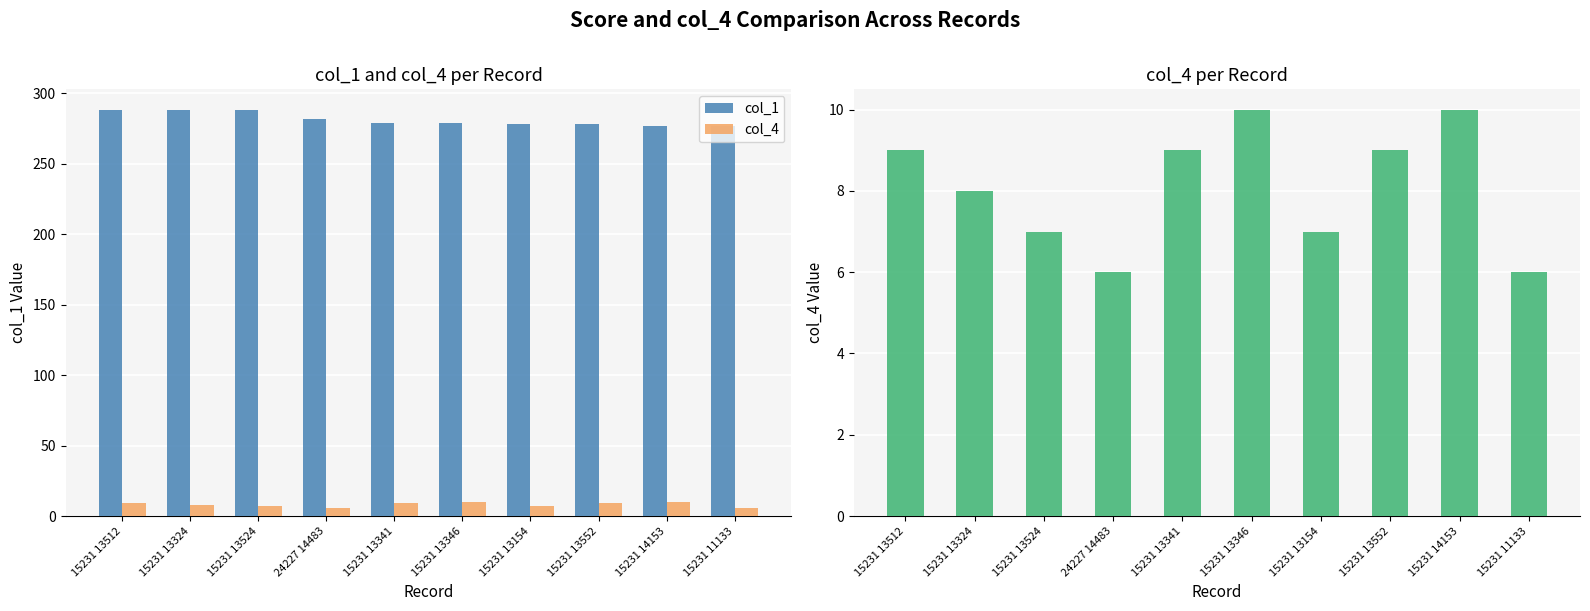

Where does the col_1 series first go above 279?

15231 13512